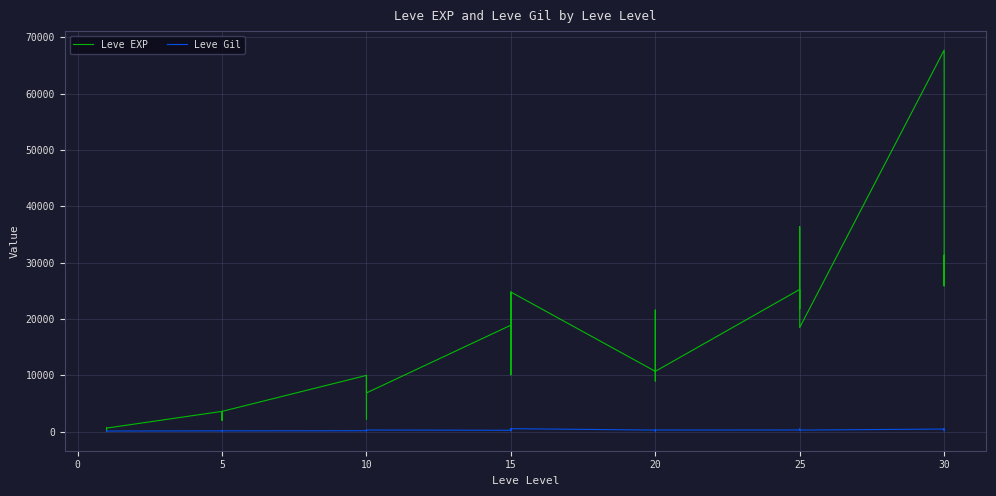

How many values in the Leve Gil series exceed 223?

19